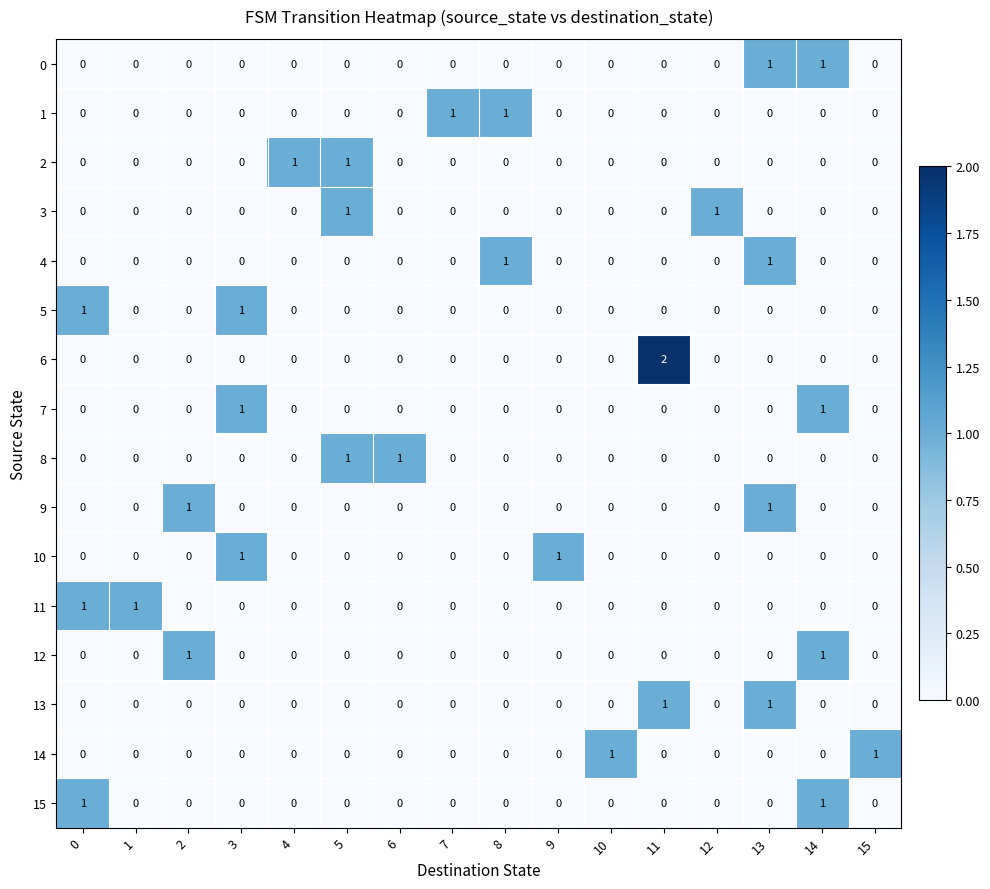

Count the 13 values in the range 0 to 1.

16